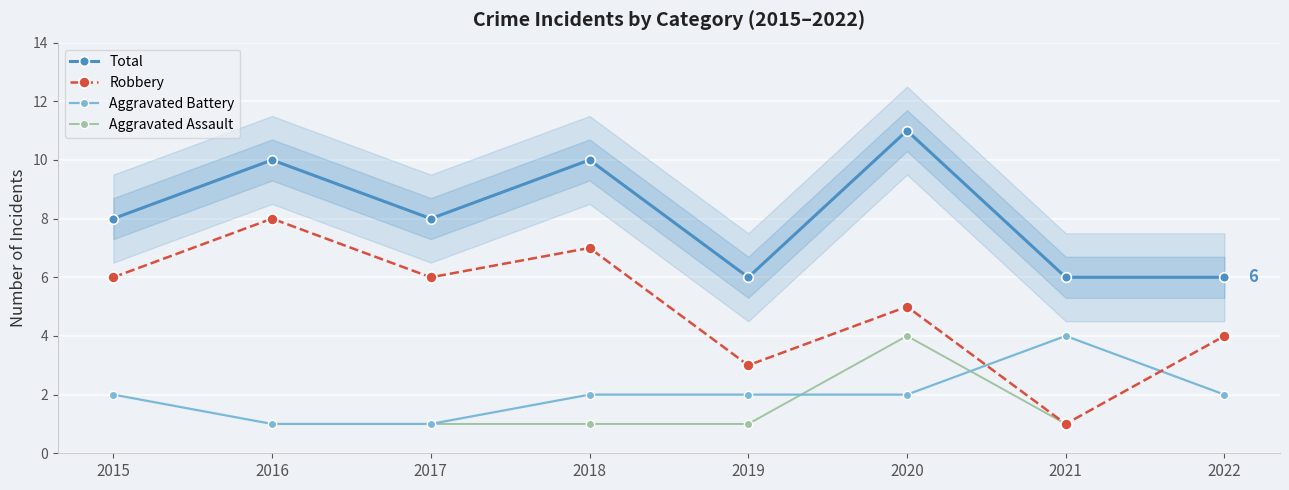

True or false: Total has a value of 6.7 at 2016.

False